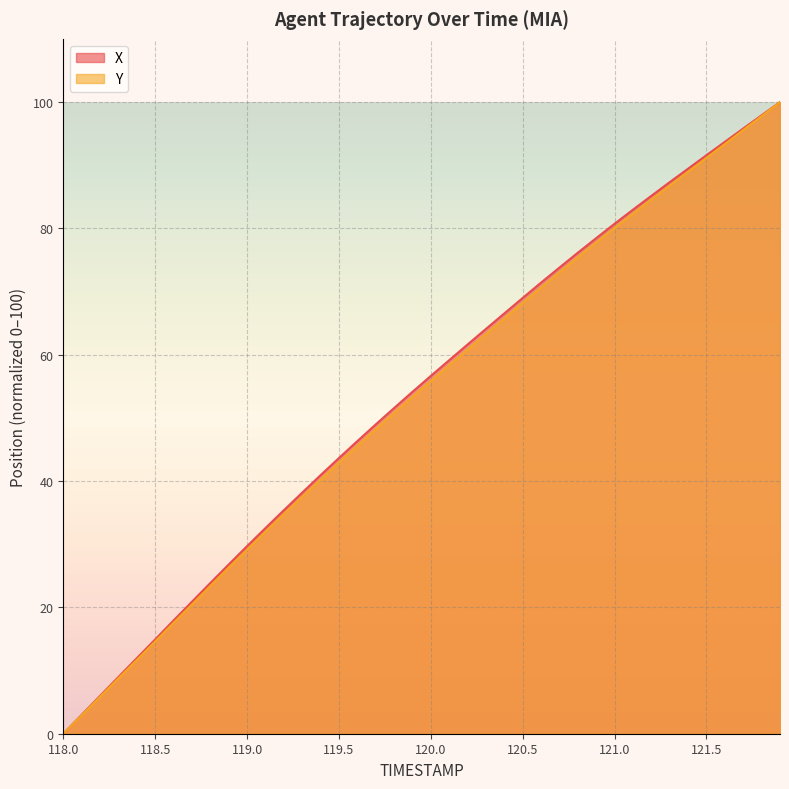

At which label does X reach its minimum?

118.0